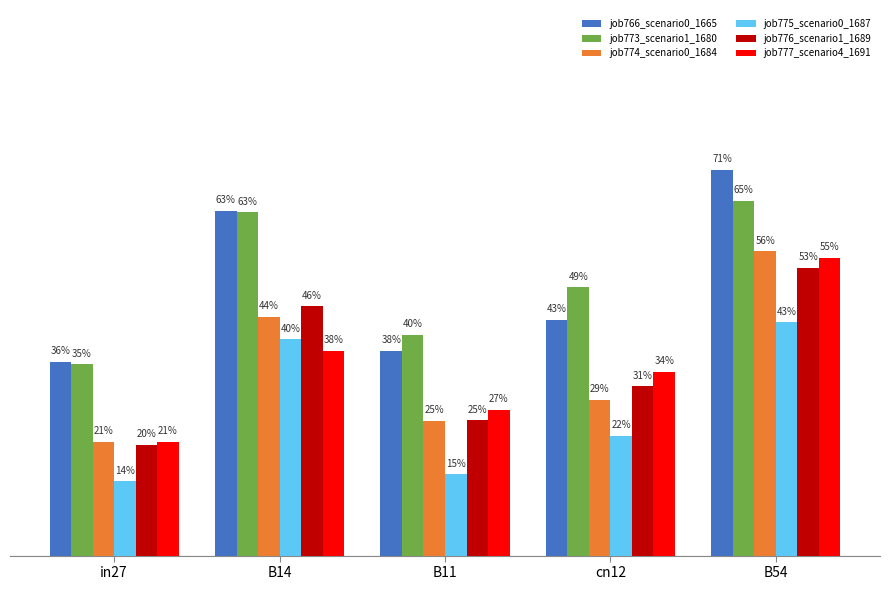

Which series changed the most between cn12 and B54?

job766_scenario0_1665